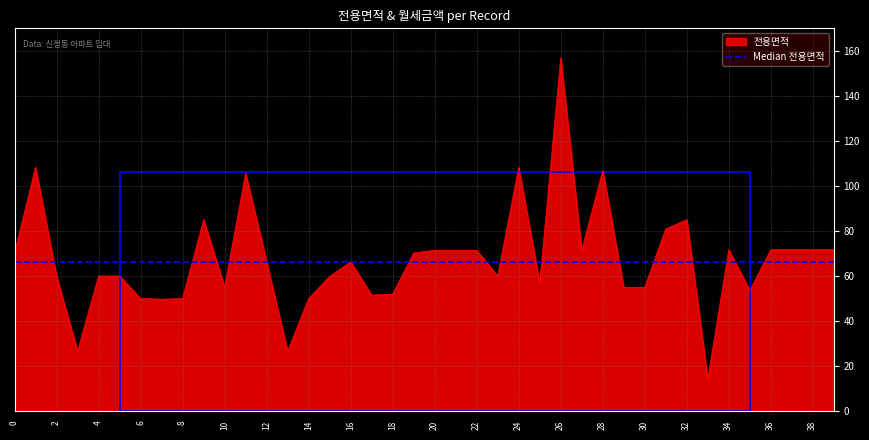

List the series in order of their peak value, lowest first.

Median 전용면적, 전용면적